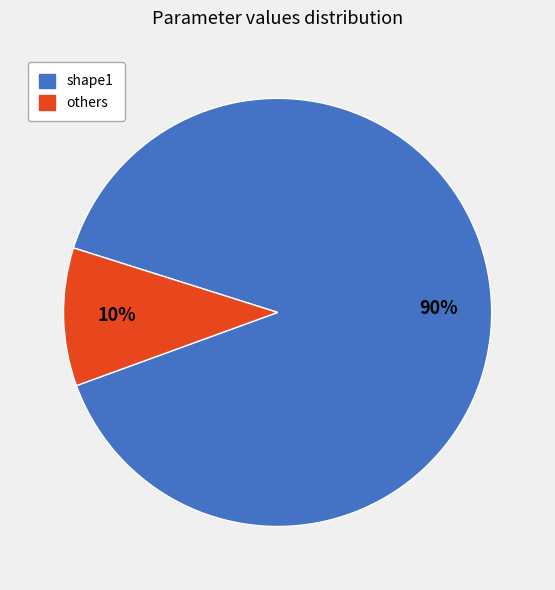

Is the sum of others and shape1 greater than half?

Yes